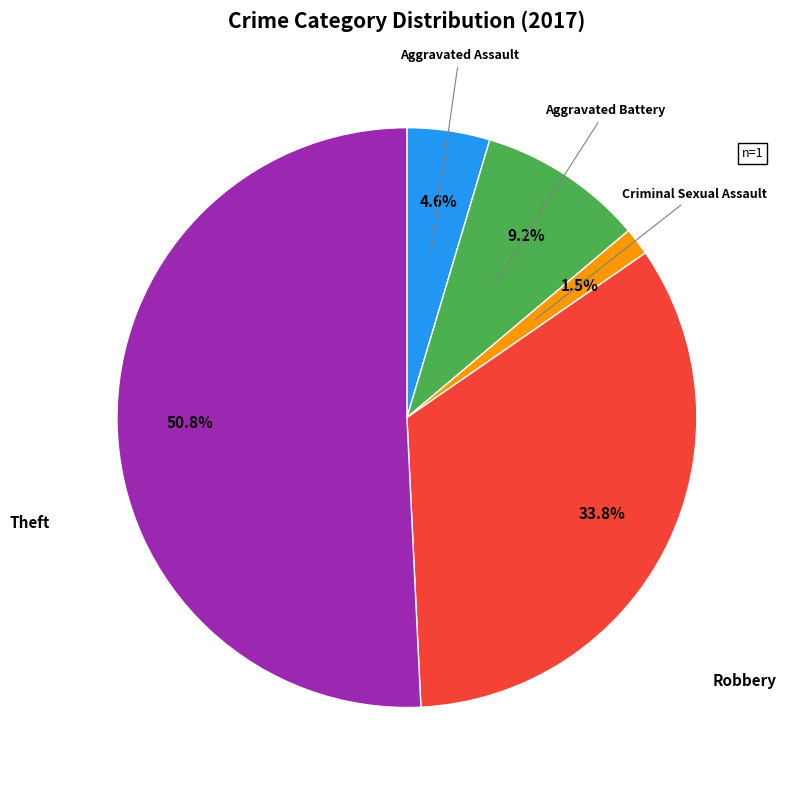

Is there a majority slice in this chart?

Yes